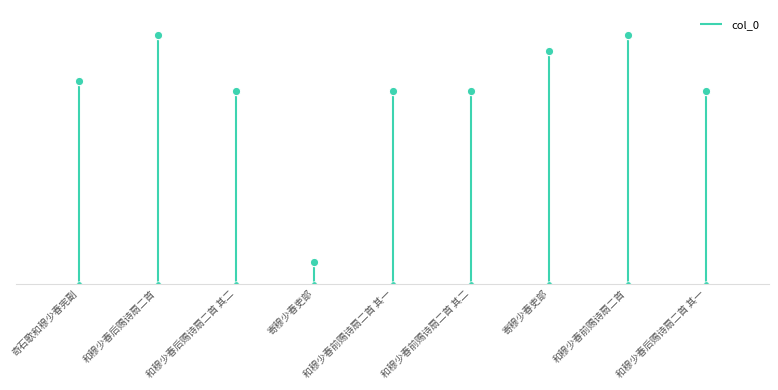

At which category does the data reach its first local valley?

寄穆少春吏部